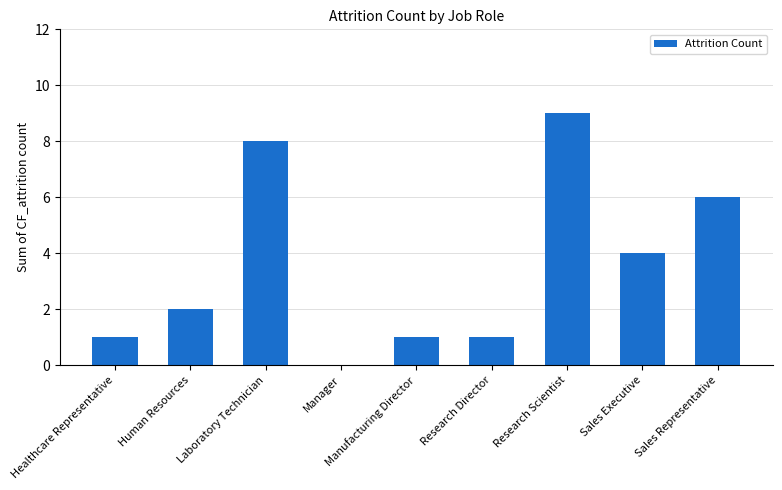

What is the change in value from Manager to Manufacturing Director?

+1